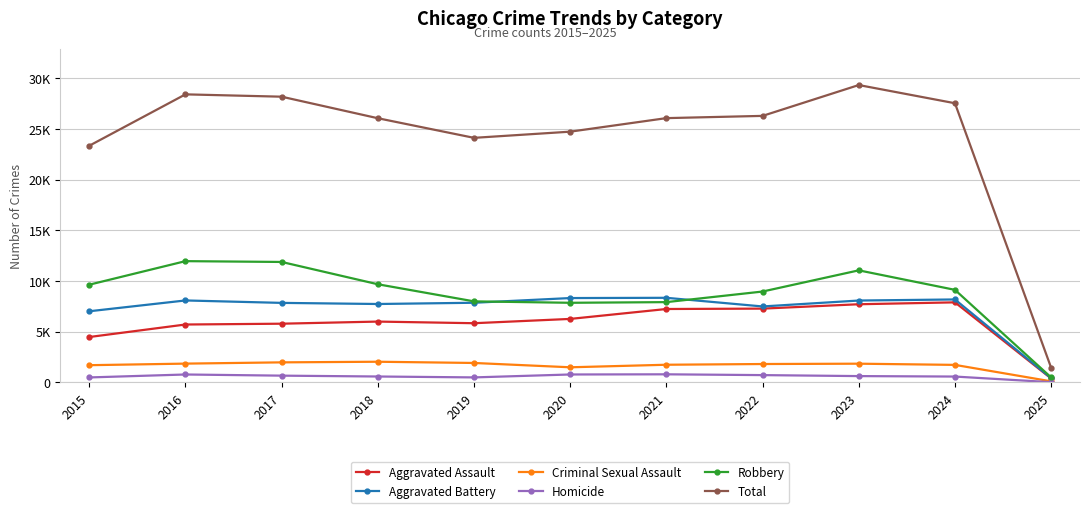

Is this an area chart (filled region under the line)?

No